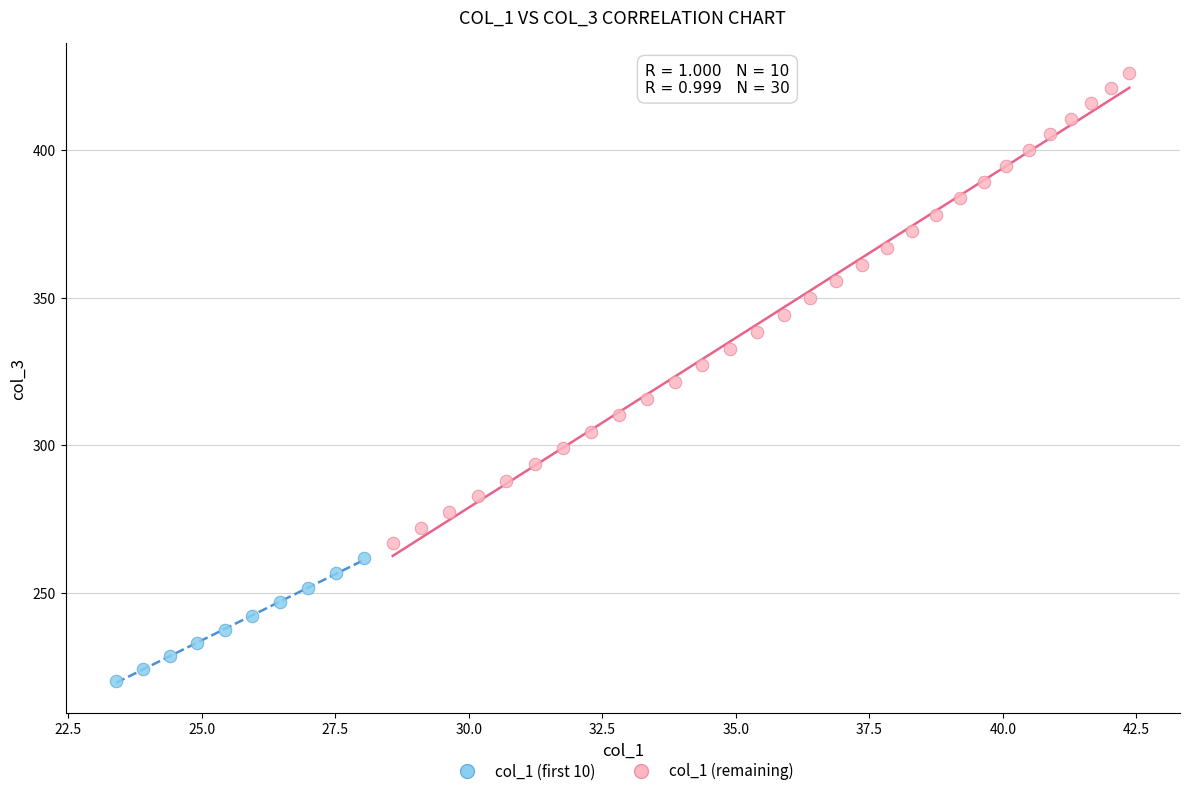

Which series has the widest spread of Y values?

col_1 (remaining)